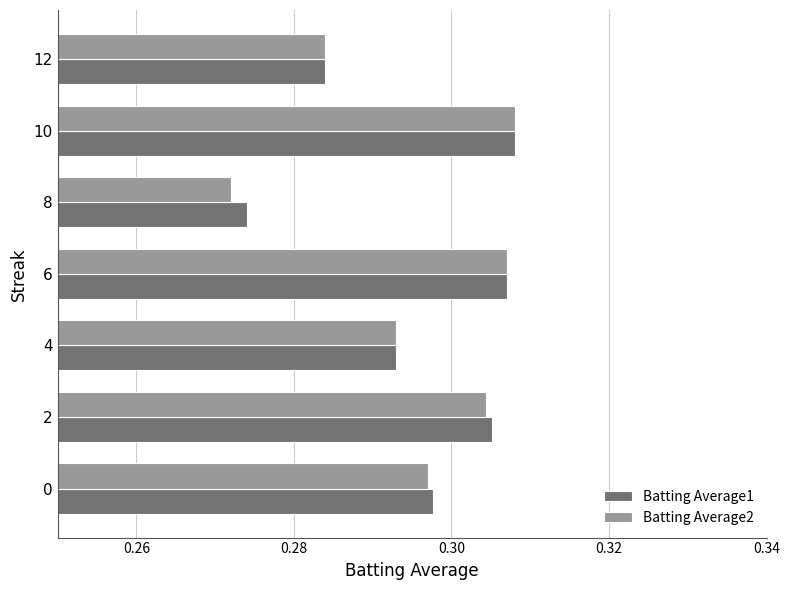

The value of Batting Average2 at 0 is 0.5. True or false?

False